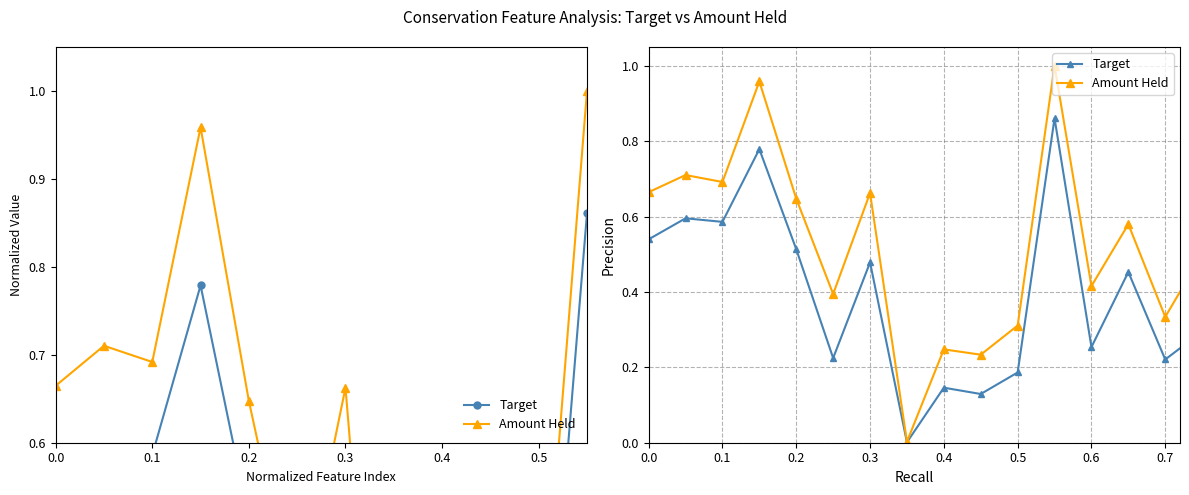

Which series has the largest range (max minus min)?

Amount Held